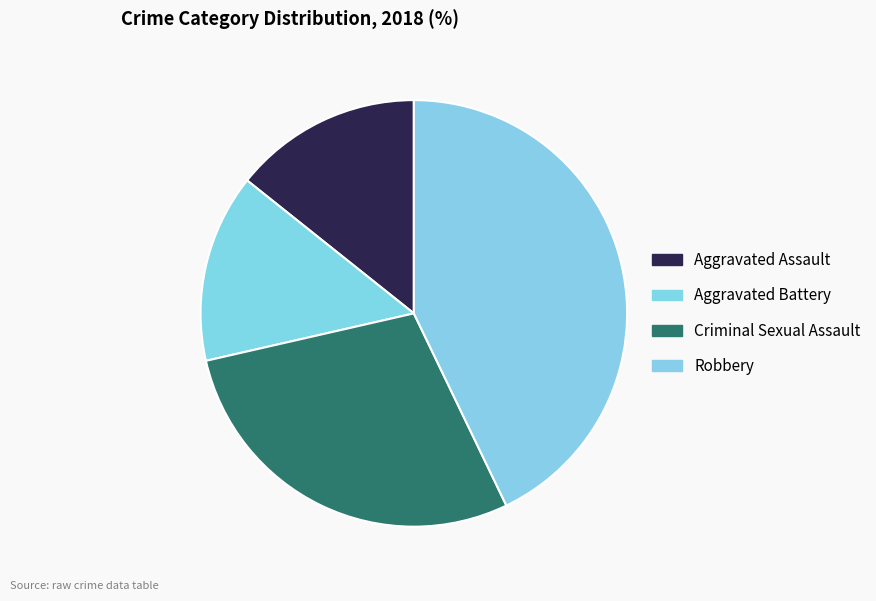

Between Aggravated Battery and Criminal Sexual Assault, which is larger?

Criminal Sexual Assault